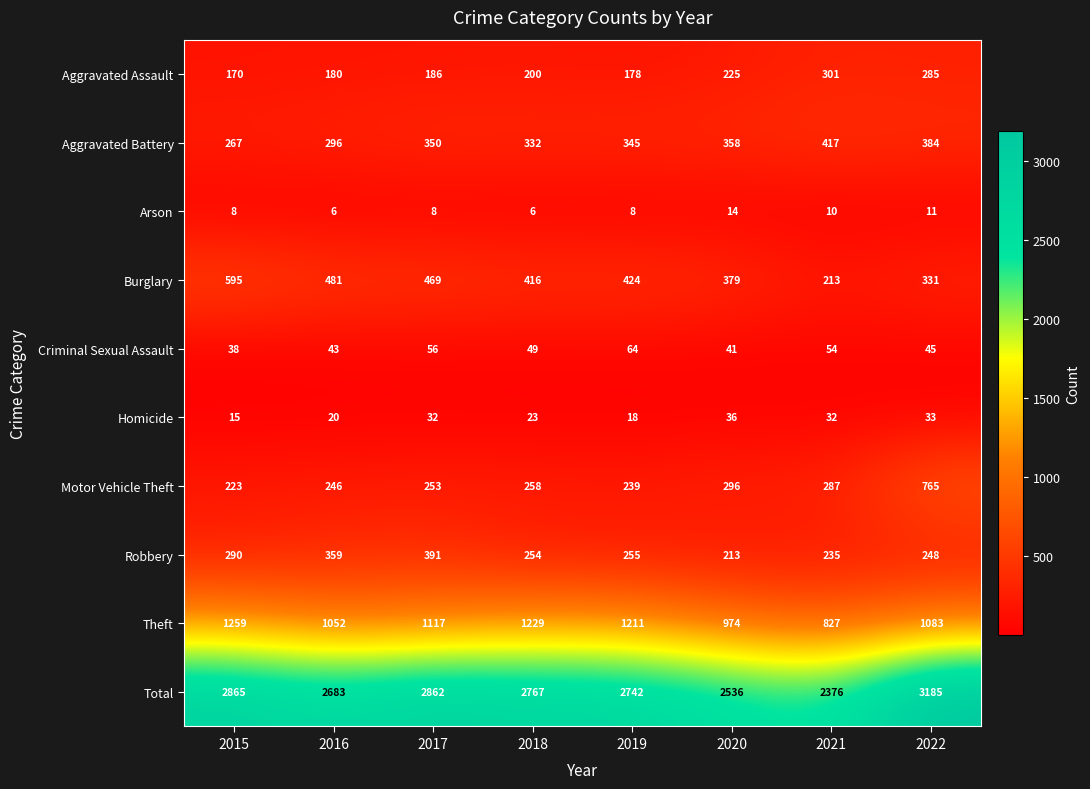

Which category has the highest value across all series?

2022